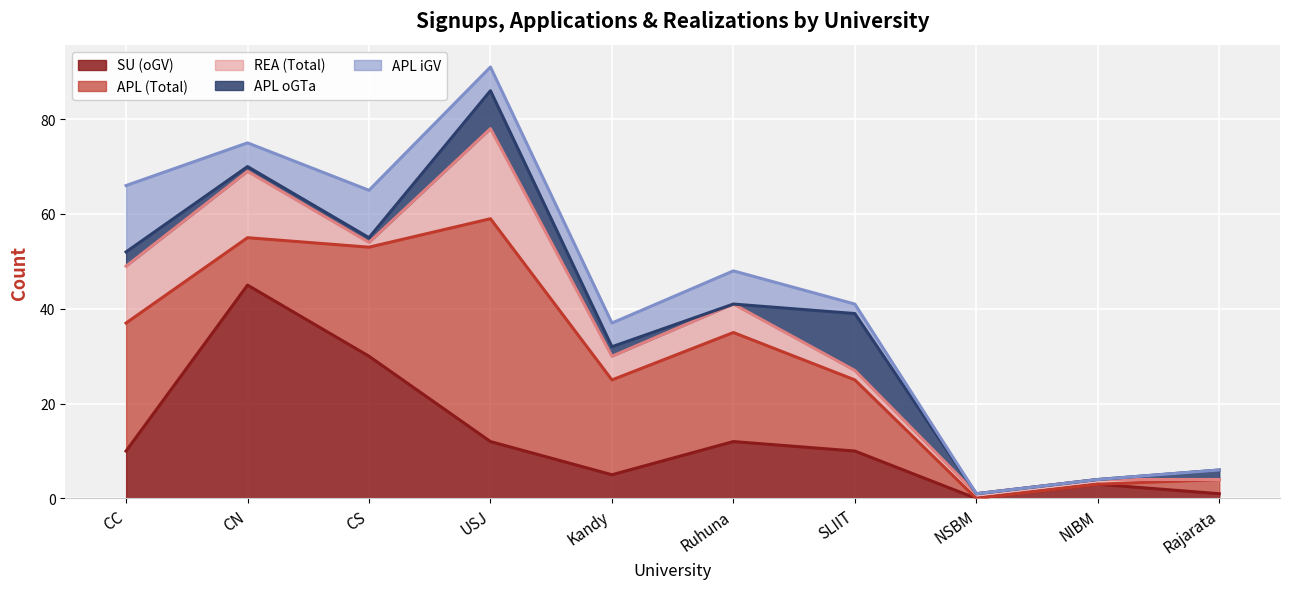

At which category does SU (oGV) reach its first local valley?

Kandy